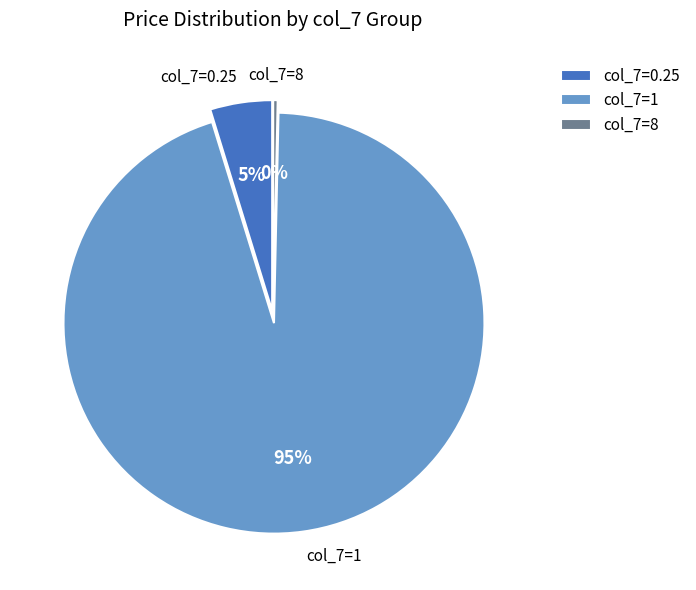

Which has a higher value, col_7=8 or col_7=1?

col_7=1